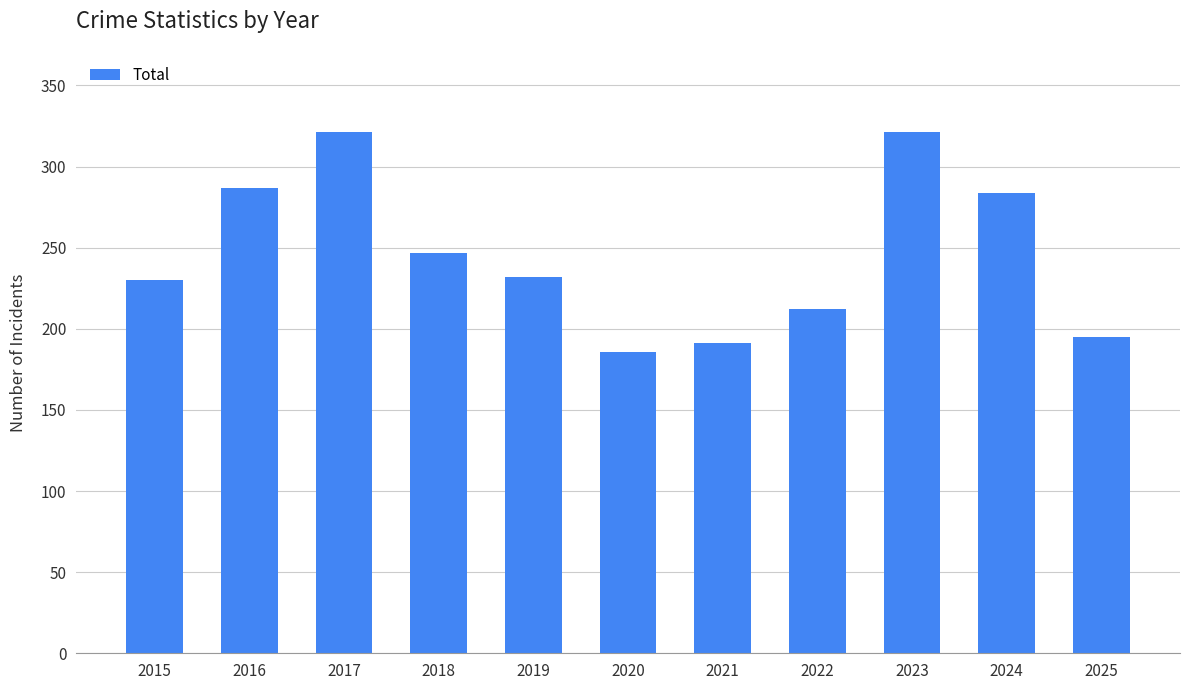

What is the maximum value shown in the chart?

321